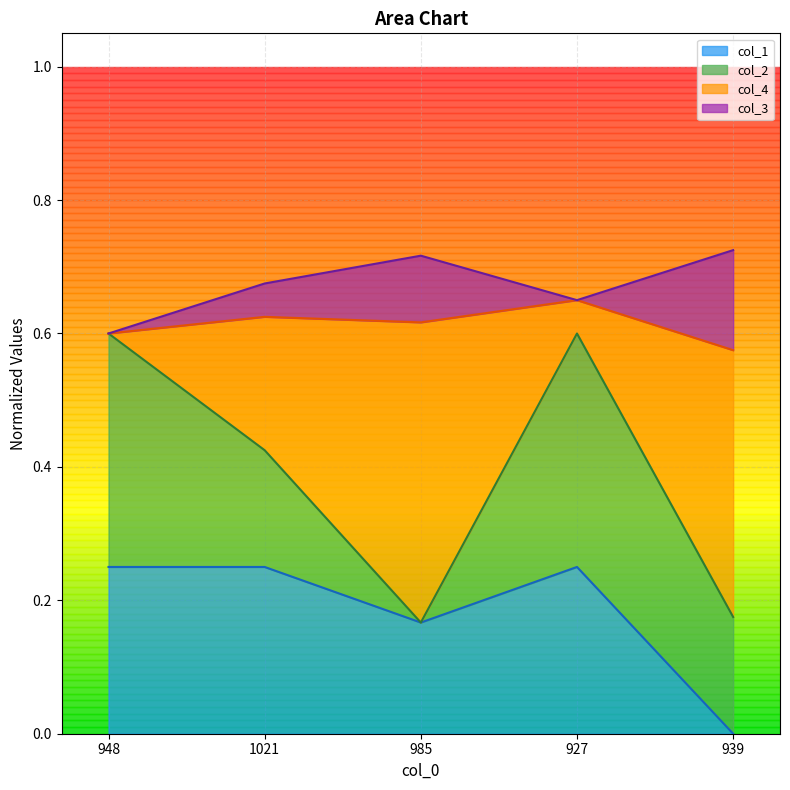

Is it true that col_1 equals 0.0 at 985?

False